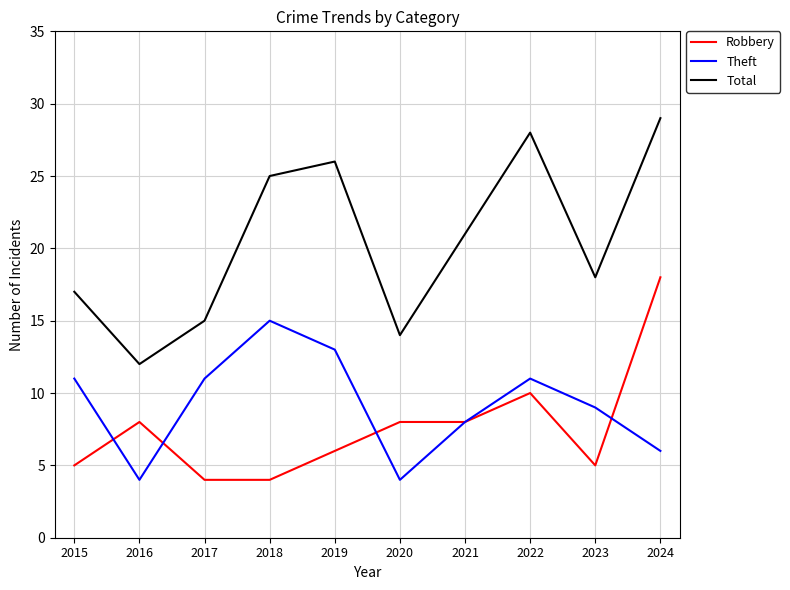

List the series in order of their peak value, lowest first.

Theft, Robbery, Total